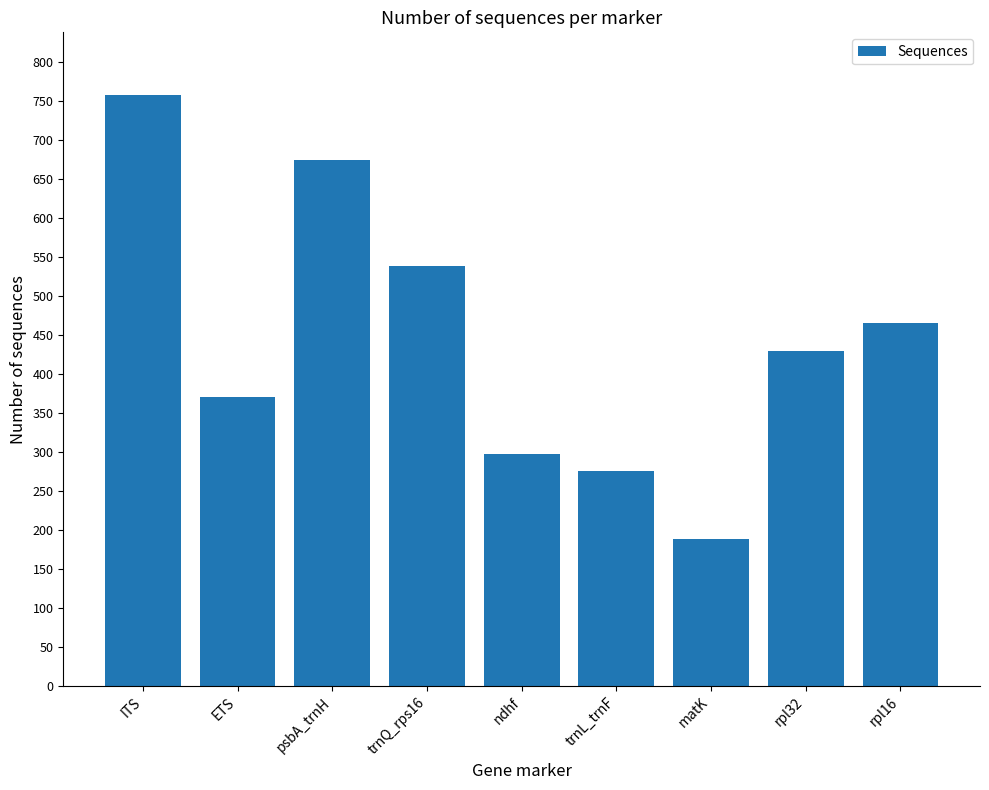

What is the minimum value shown in the chart?

188